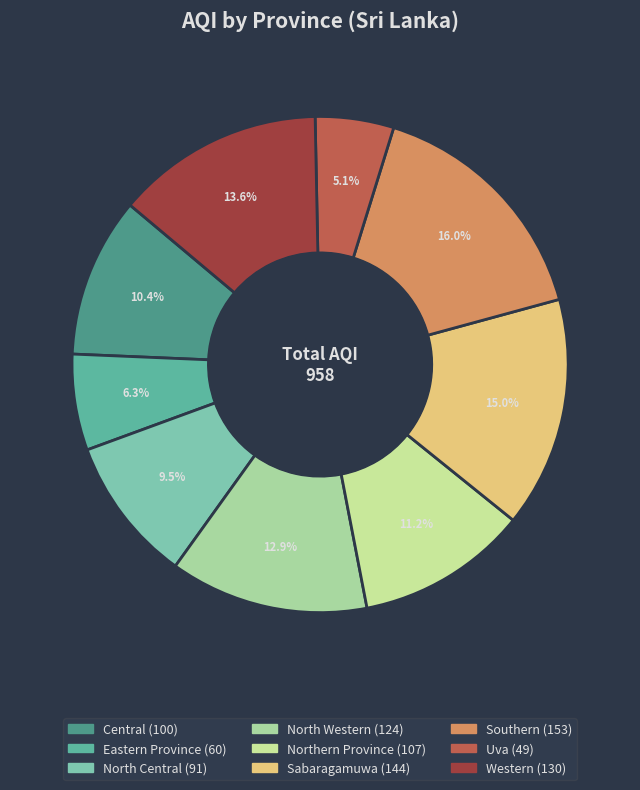

To the nearest percent, what portion does Central represent?

10%